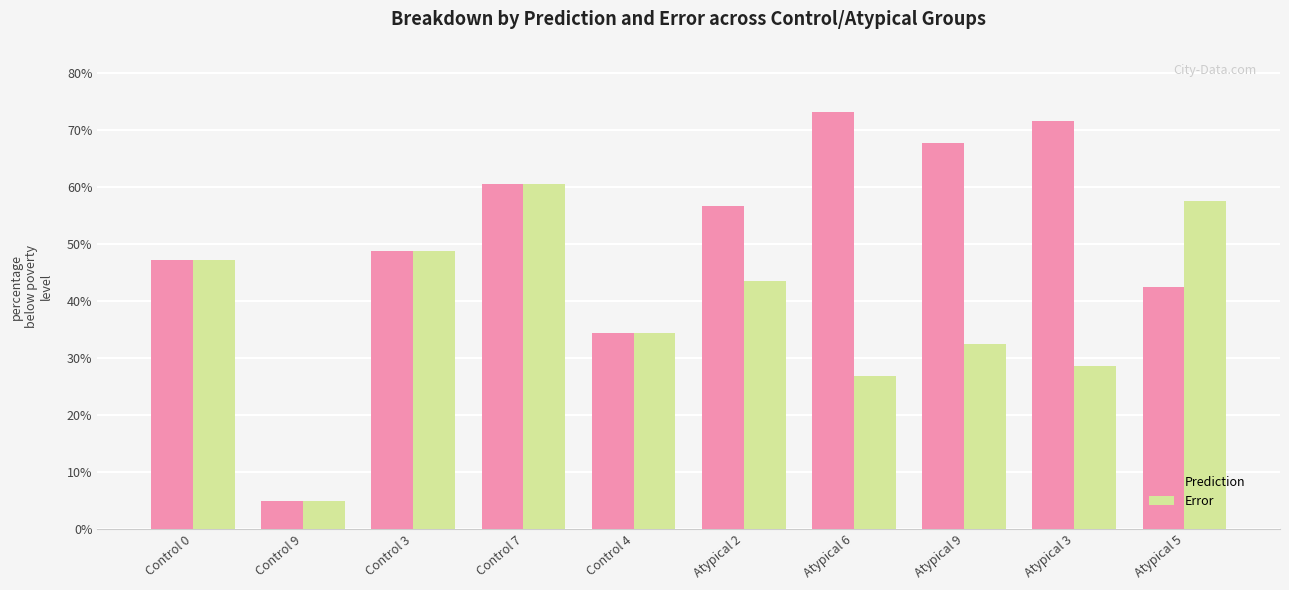

Does the chart contain stacked bars?

No